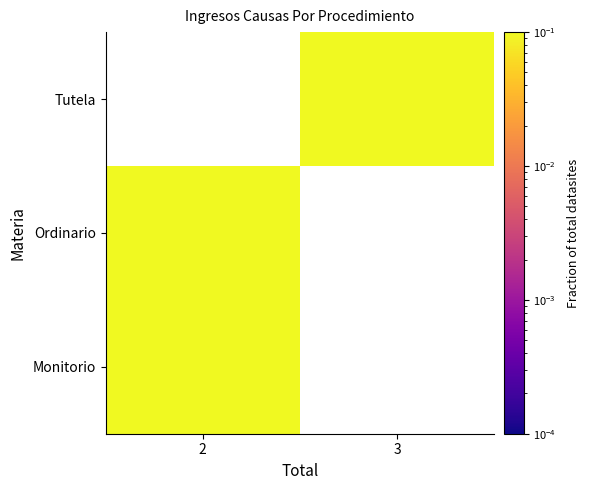

How many data points in Tutela are above 0?

1